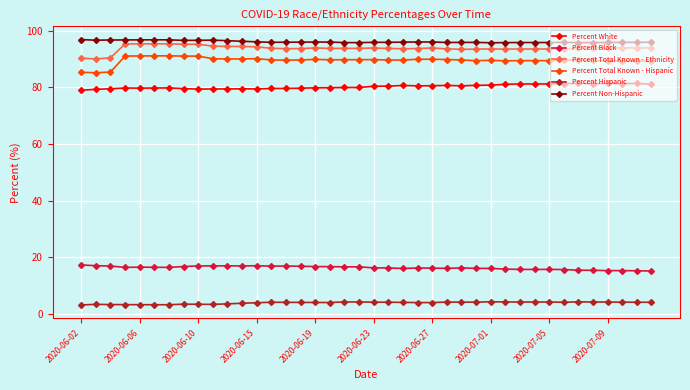

Which series has the largest total across all categories?

Percent Non-Hispanic